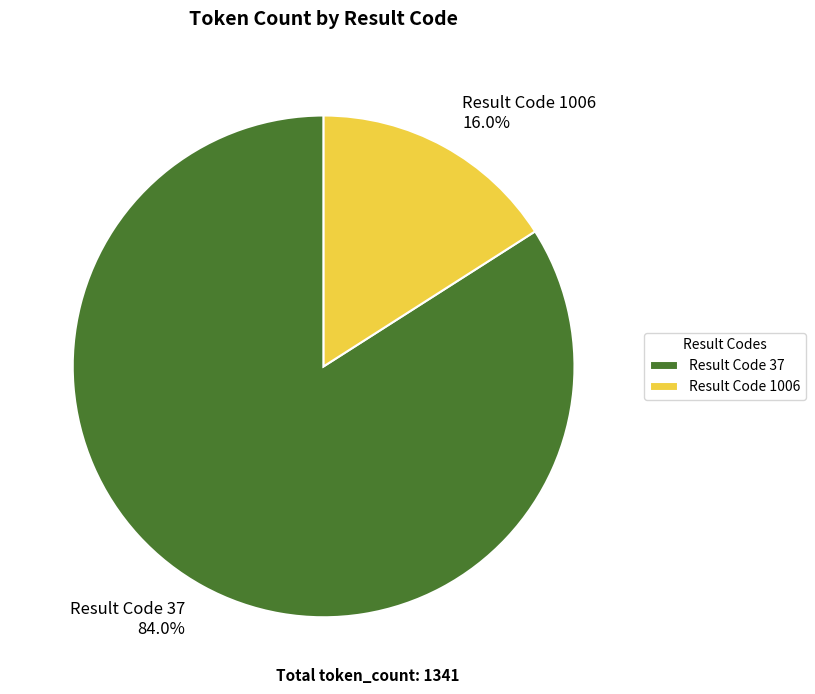

Between Result Code 37 and Result Code 1006, which is larger?

Result Code 37